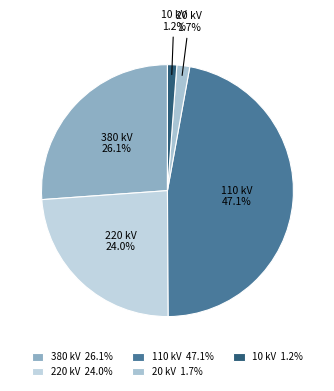

Between 380 kV 26.1% and 110 kV 47.1%, which is larger?

110 kV 47.1%